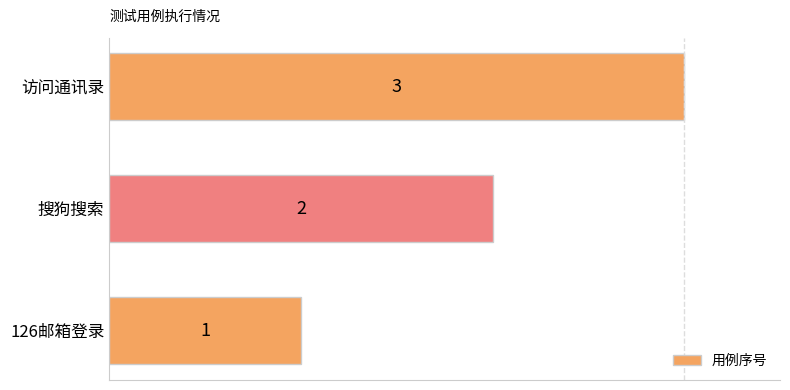

What is the sum of the values at 访问通讯录 and 搜狗搜索?

5